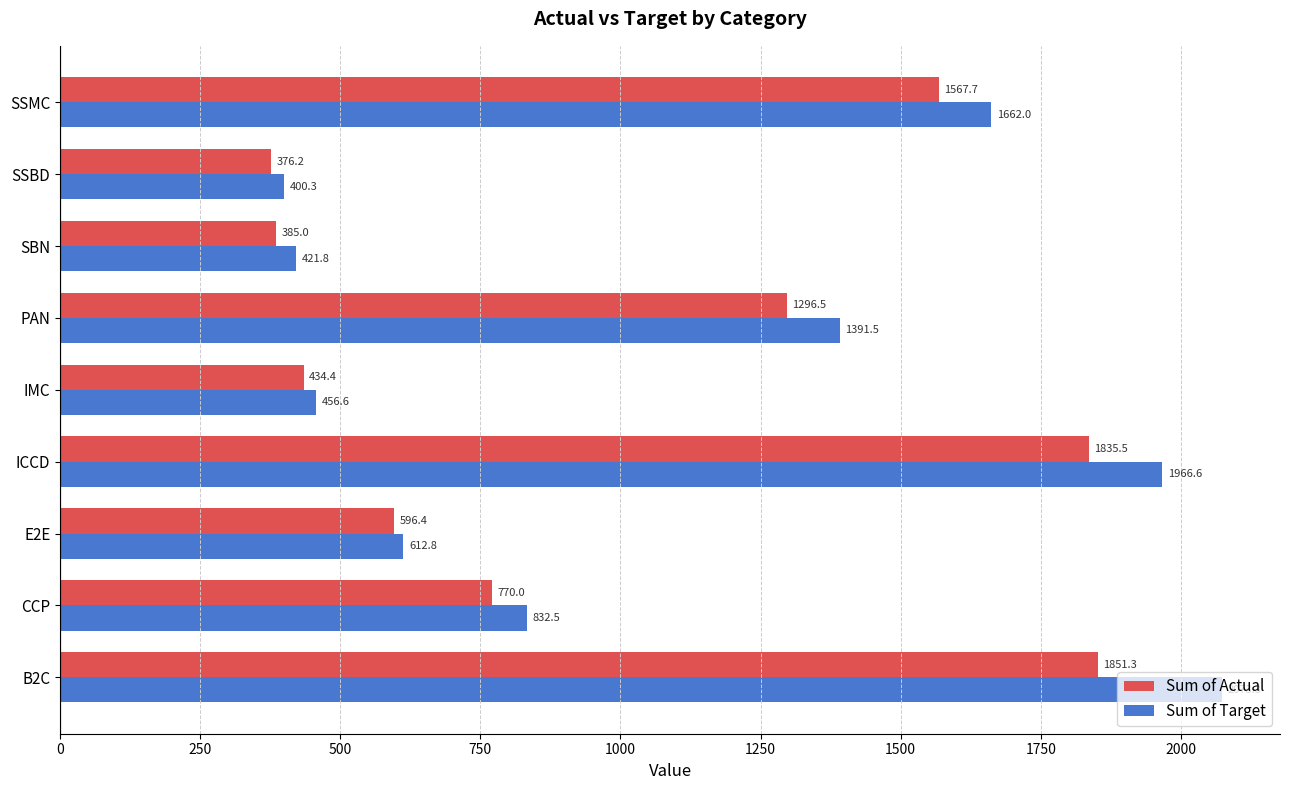

Read the Sum of Actual value at SBN.

385.0